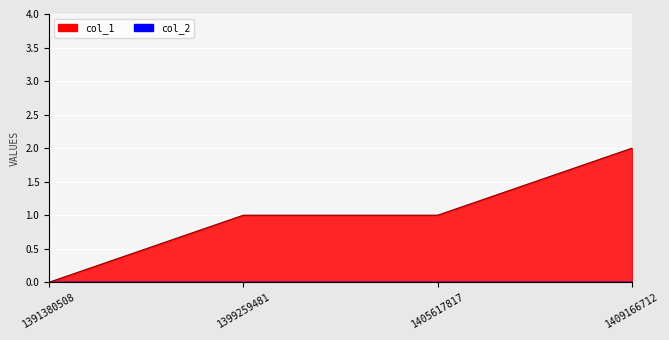

Which label corresponds to the largest value in the chart?

1409166712